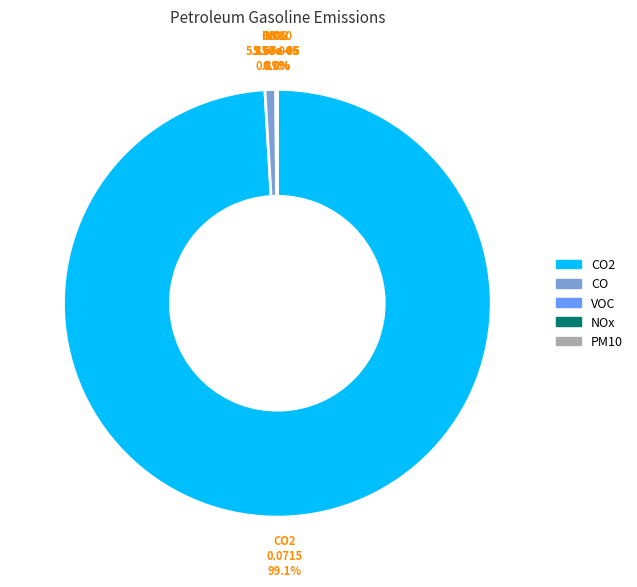

Is there any slice that represents more than half of the pie?

Yes